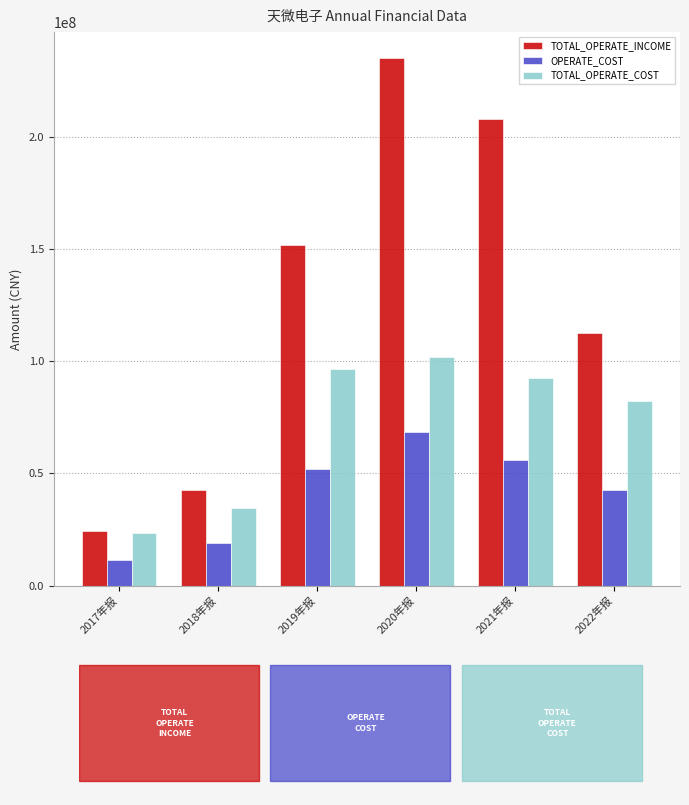

What is the average value of the TOTAL_OPERATE_COST series?

71792364.9